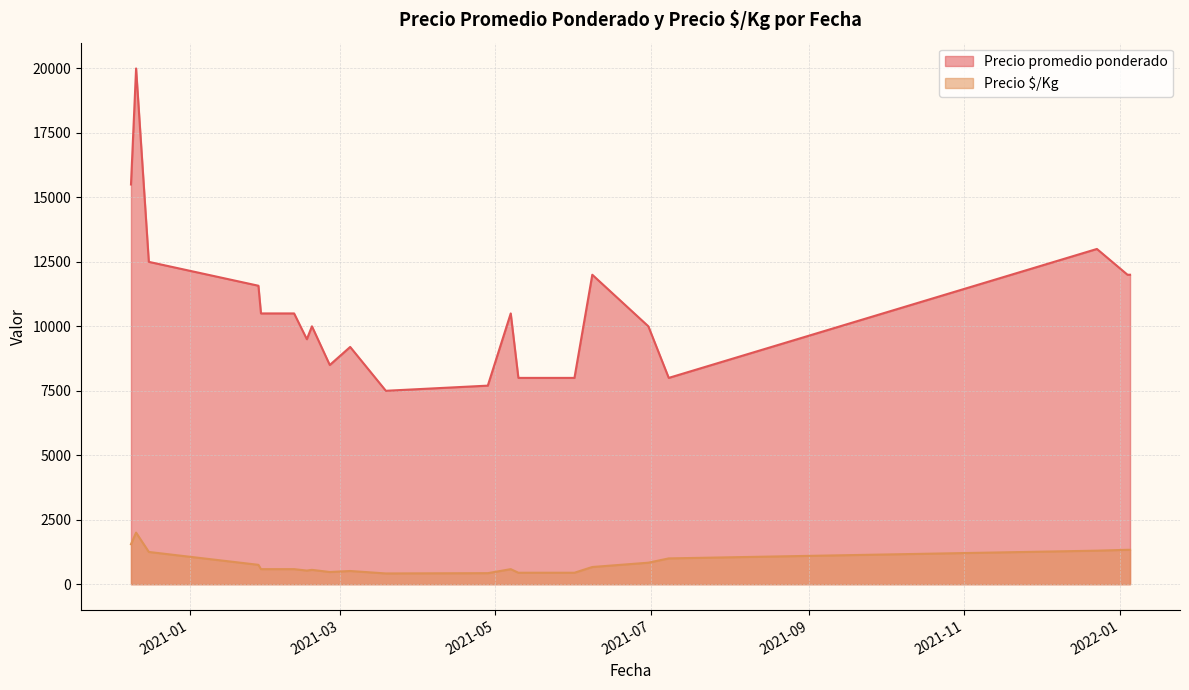

At which category is the sum across all series the highest?

2020-12-11